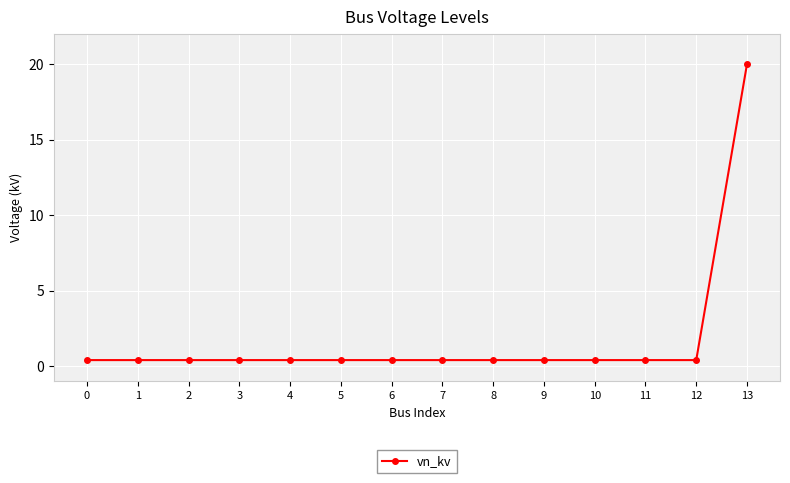

How many lines are shown in the chart?

1